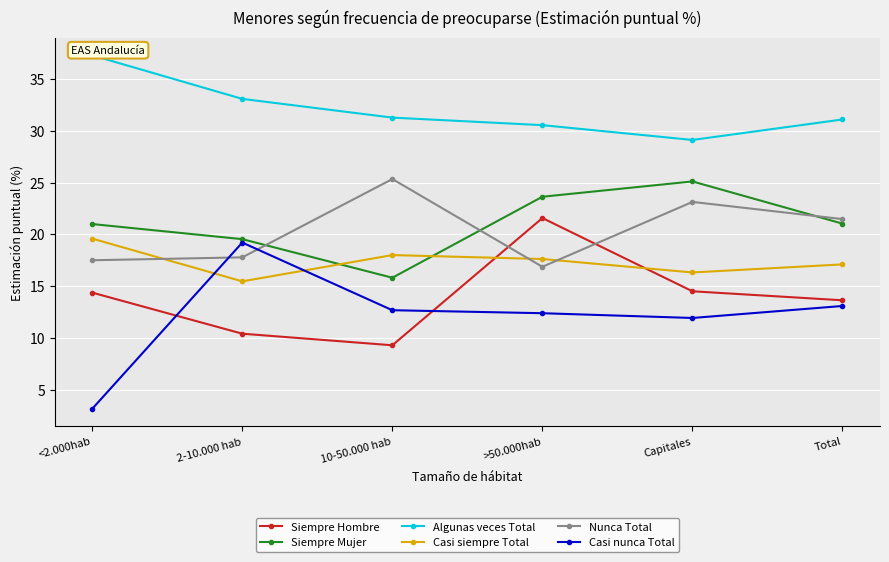

What is the minimum value shown in the chart?

3.1